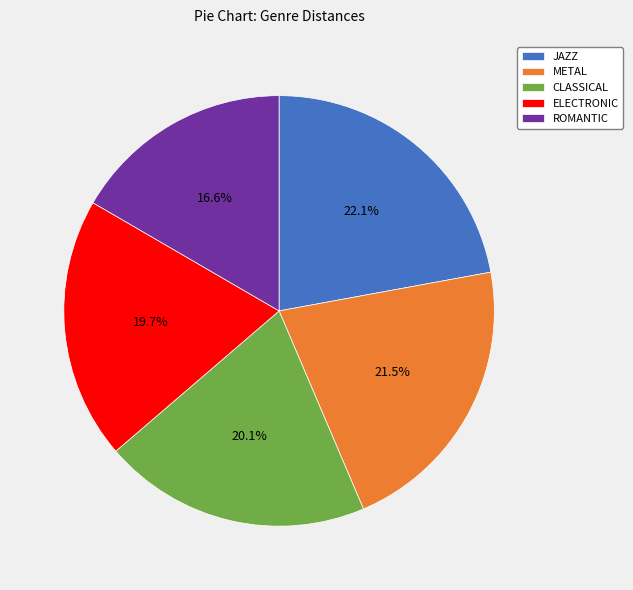

Which category has the biggest portion of the pie?

JAZZ